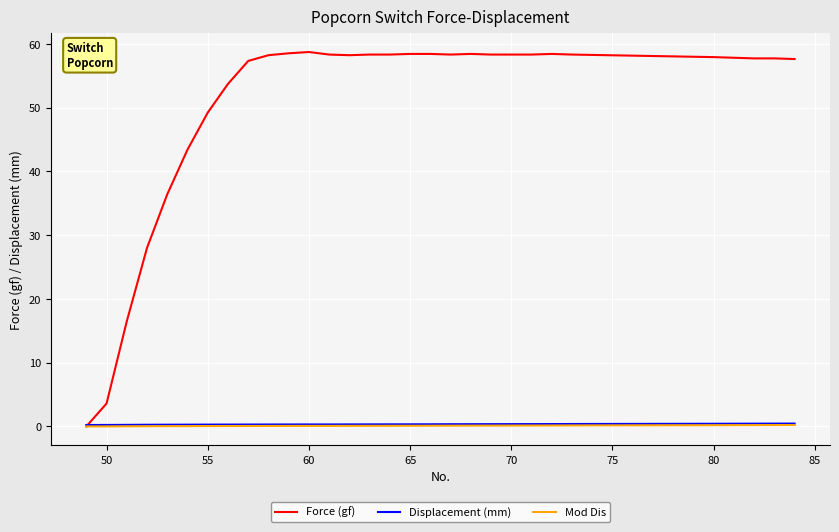

Which series has the largest range (max minus min)?

Force (gf)